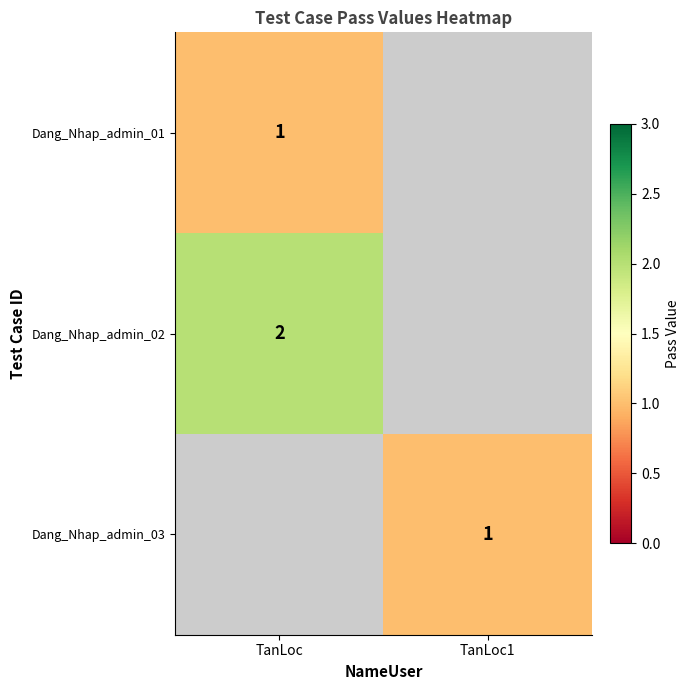

The value of Dang_Nhap_admin_03 at TanLoc1 is 0. True or false?

False